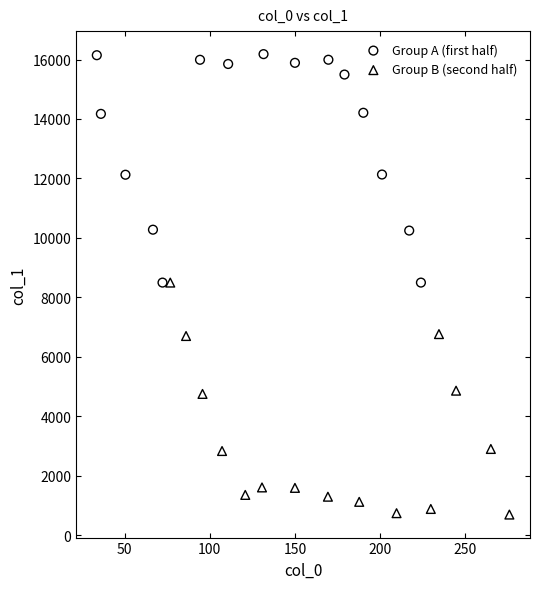

Which series contains the lowest Y value?

Group B (second half)